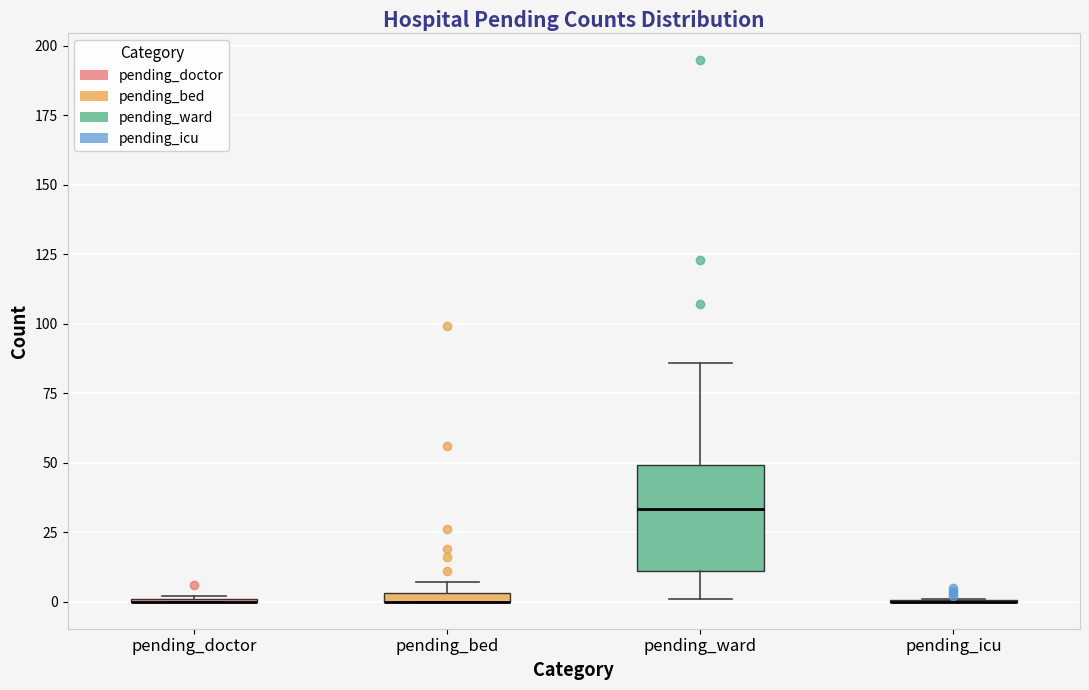

Comparing the boxes themselves (not the whiskers), which one is the tallest?

pending_ward